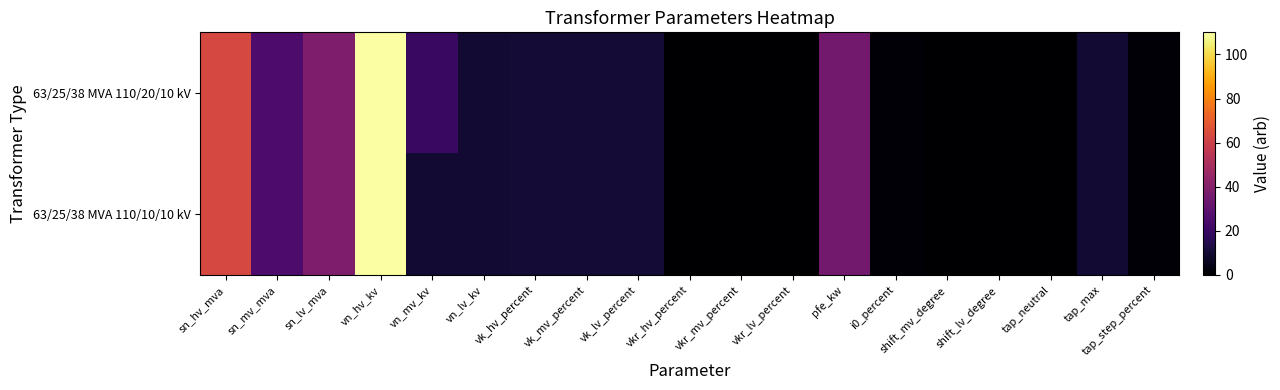

Count the number of categories in the chart.

19